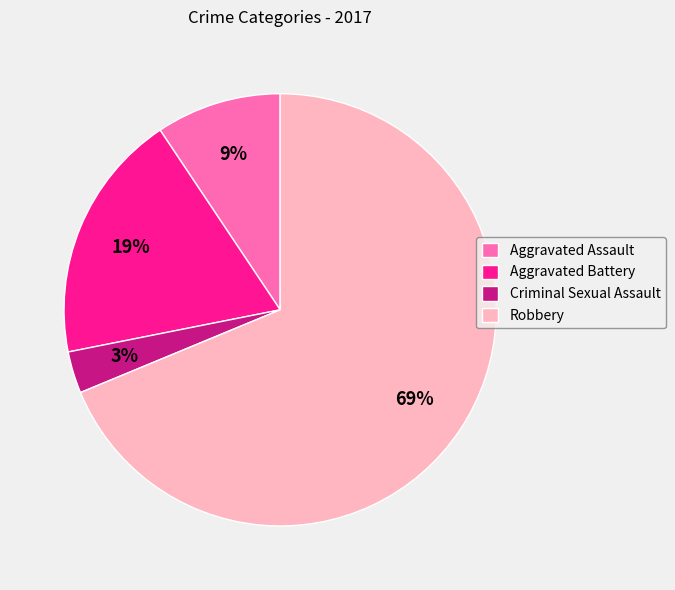

To the nearest percent, what is the difference between the Robbery and Aggravated Battery slice percentages?

50%